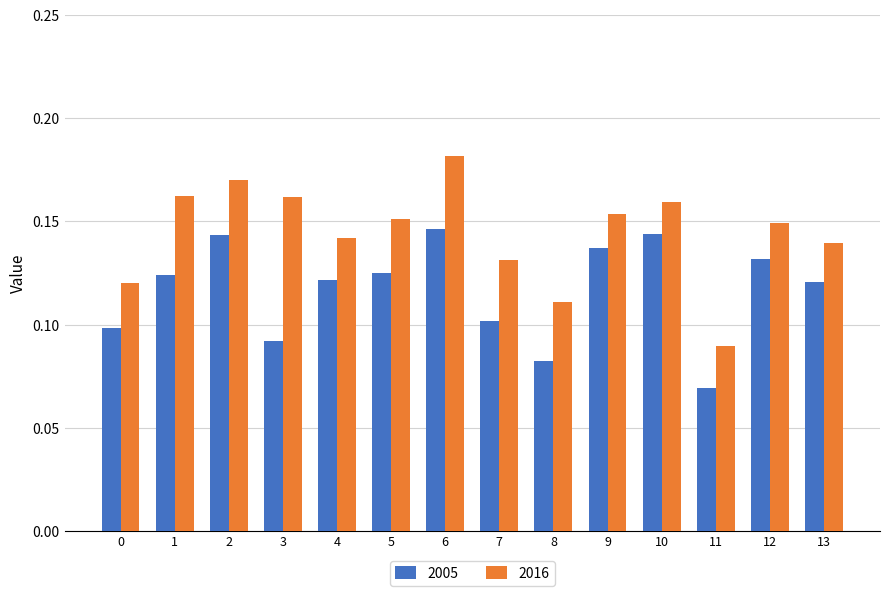

Between 7 and 12, which series saw the biggest shift?

2005